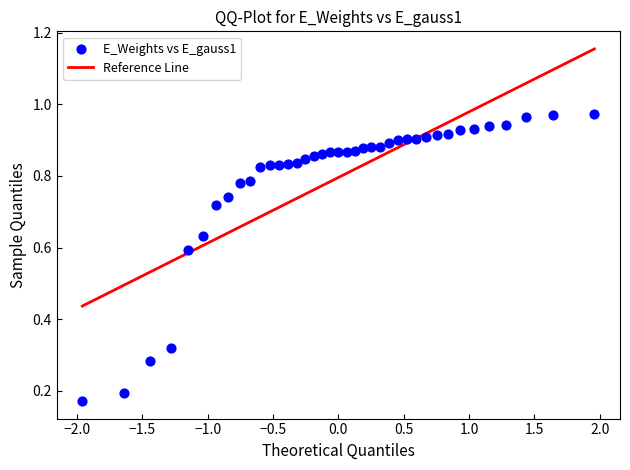

What is the range of X values (max minus min)?

3.9